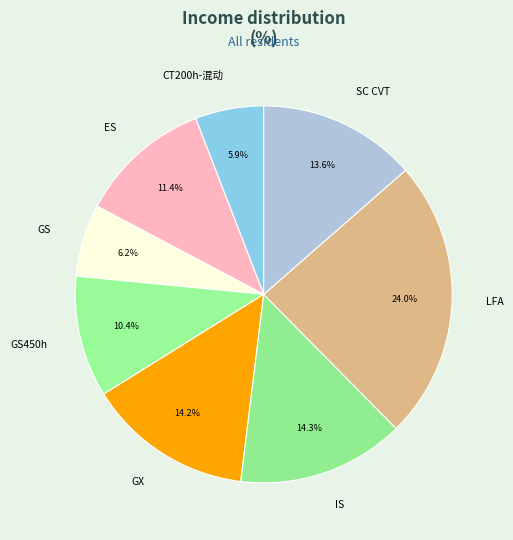

To the nearest percent, what is the difference between the ES and GX slice percentages?

3%